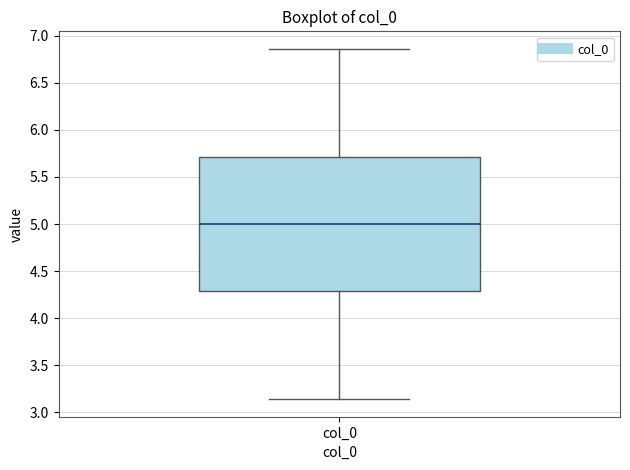

Where does the lower whisker of the box for col_0 end on the y-axis? The values are not printed on the chart, so give them approximately, as read against the axis.

3.15